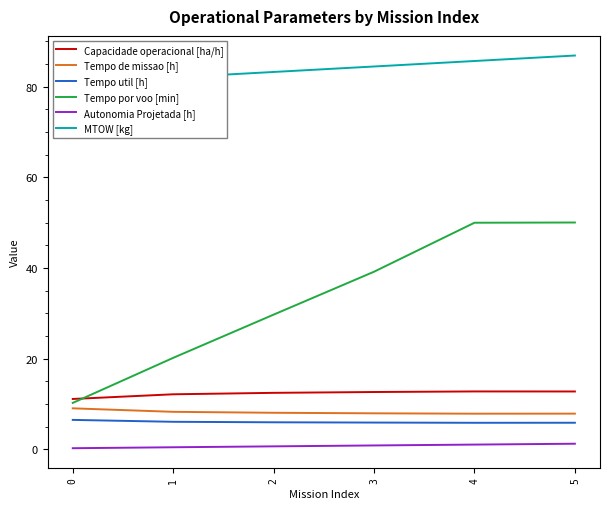

At how many categories does at least one series exceed 38?

6